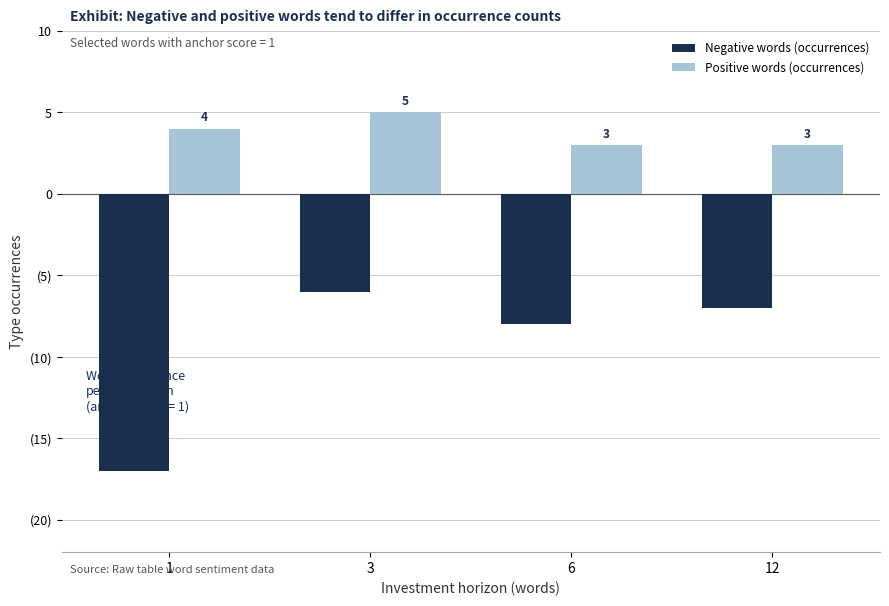

Count the Positive words (occurrences) values in the range 3 to 5.

4